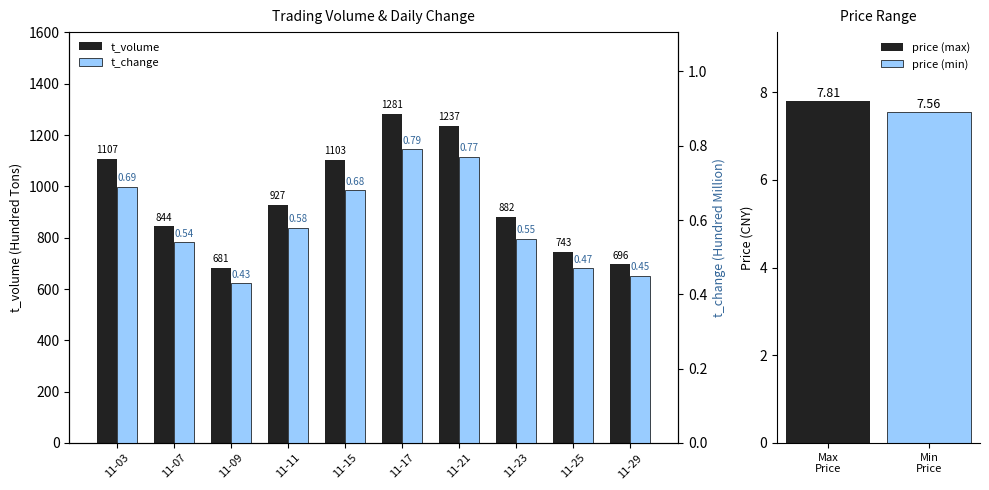

Count the number of data series in this chart.

2